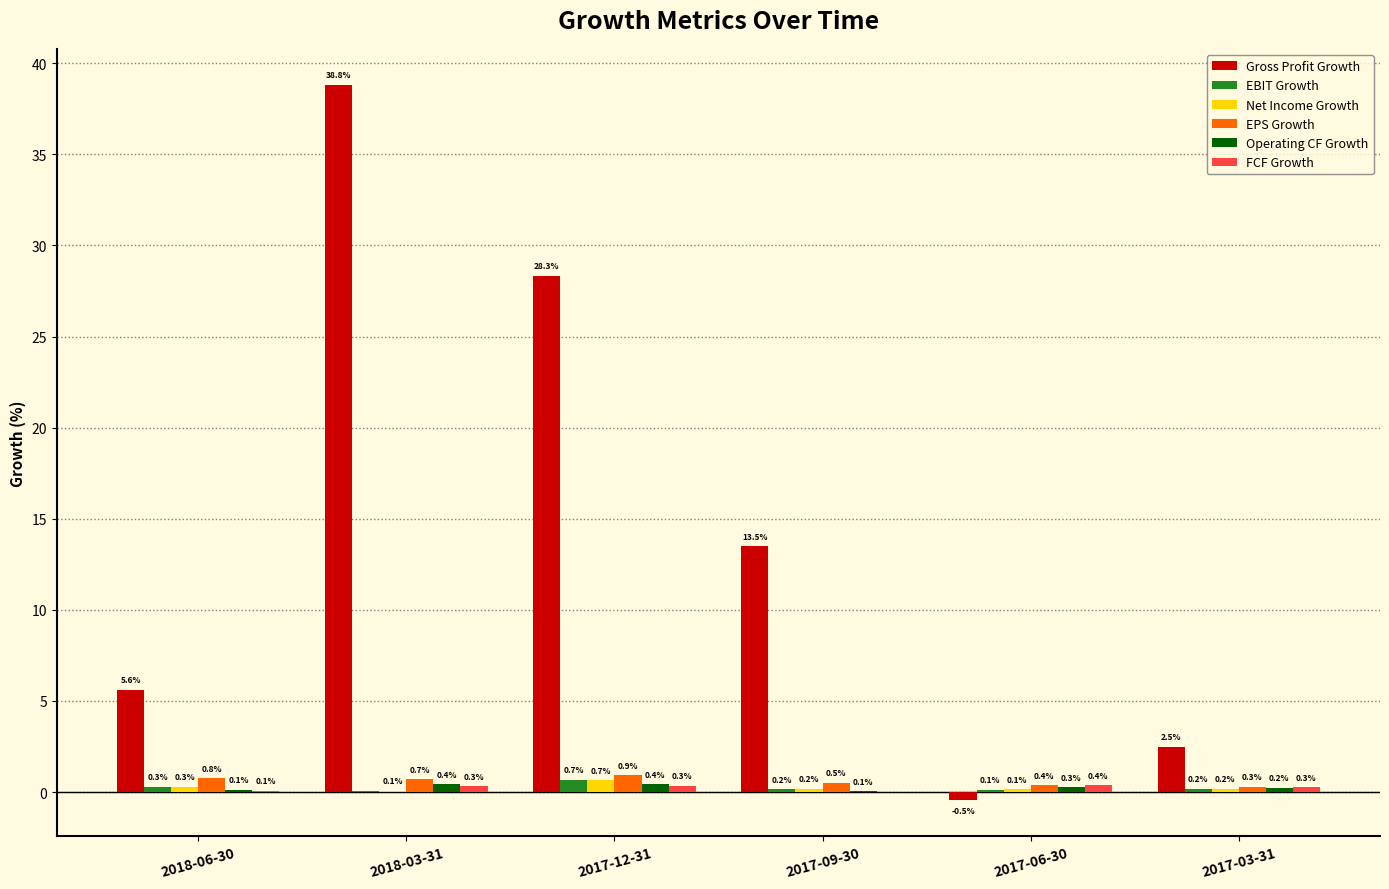

Is it true that Gross Profit Growth equals 5.6 at 2018-06-30?

True